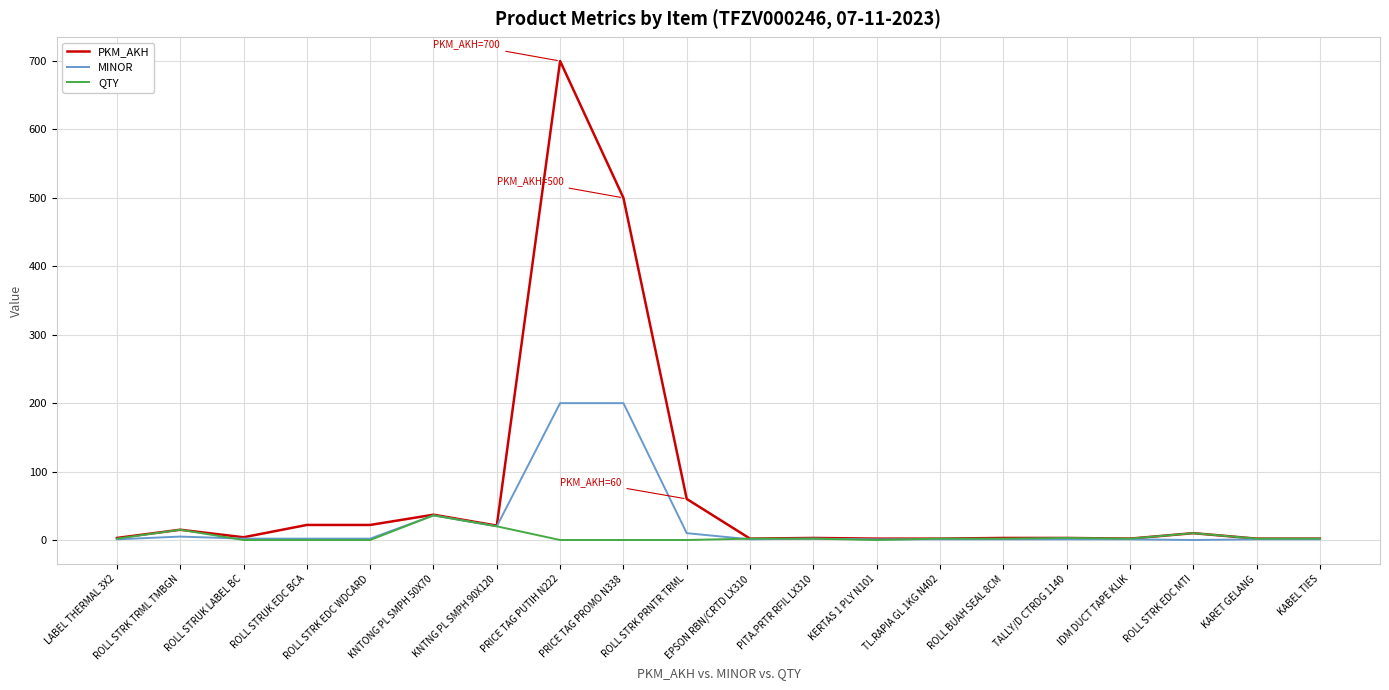

At which label does MINOR first exceed 2?

ROLL STRK TRML TMBGN